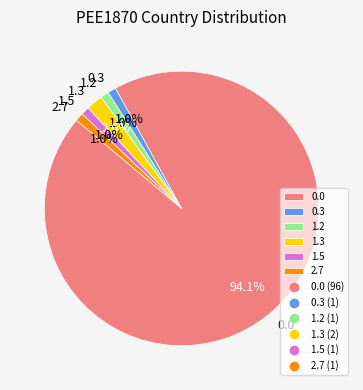

The 0.3 slice represents 1% of the pie. True or false?

True